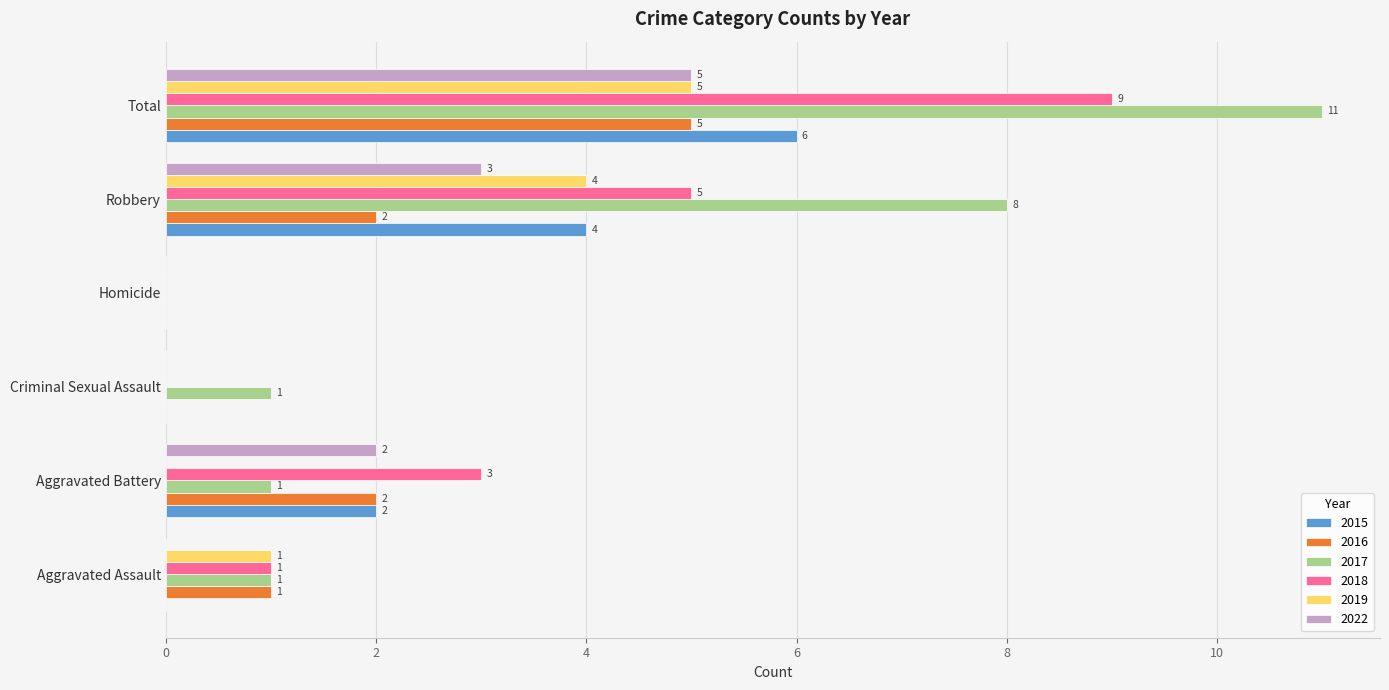

Between Aggravated Battery and Homicide, which series saw the biggest shift?

2018